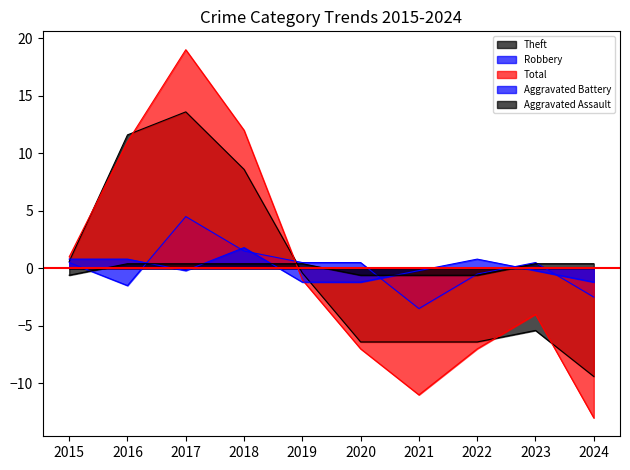

Reading right to left, list all the values displayed in this chart.

Theft: 2024=-9.4	2023=-5.4	2022=-6.4	2021=-6.4	2020=-6.4	2019=-0.4	2018=8.6	2017=13.6	2016=11.6	2015=0.6
Robbery: 2024=-2.5	2023=0.5	2022=-0.5	2021=-3.5	2020=0.5	2019=0.5	2018=1.5	2017=4.5	2016=-1.5	2015=0.5
Total: 2024=-13.0	2023=-4.0	2022=-7.0	2021=-11.0	2020=-7.0	2019=-1.0	2018=12.0	2017=19.0	2016=11.0	2015=1.0
Aggravated Battery: 2024=-1.2	2023=-0.2	2022=0.8	2021=-0.2	2020=-1.2	2019=-1.2	2018=1.8	2017=-0.2	2016=0.8	2015=0.8
Aggravated Assault: 2024=0.4	2023=0.4	2022=-0.6	2021=-0.6	2020=-0.6	2019=0.4	2018=0.4	2017=0.4	2016=0.4	2015=-0.6